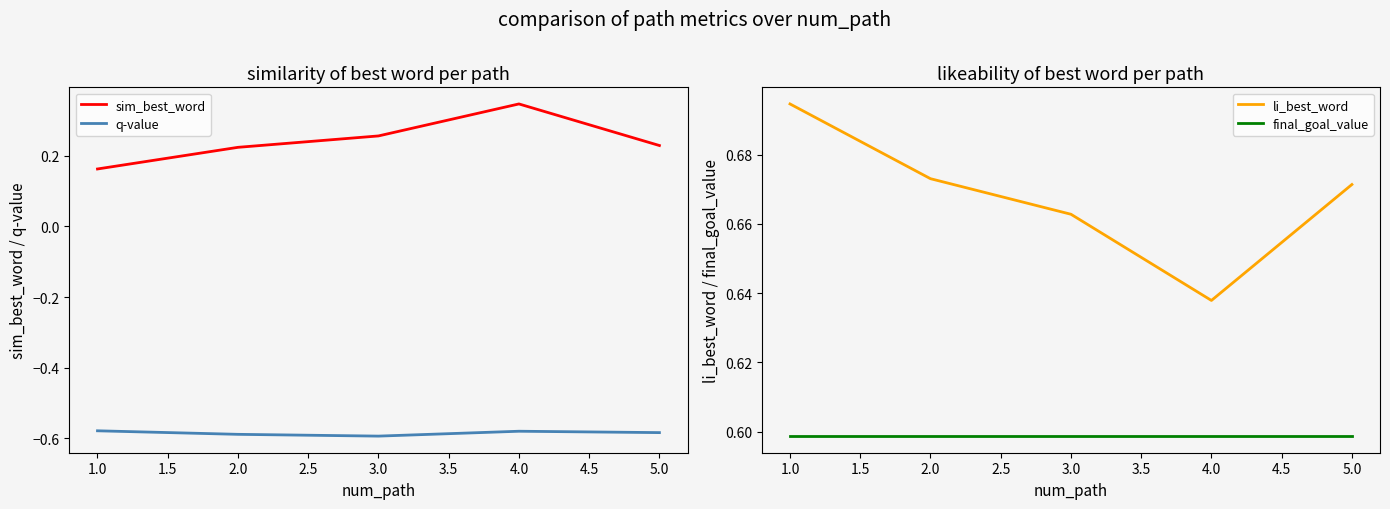

True or false: q-value and sim_best_word cross at least once.

False